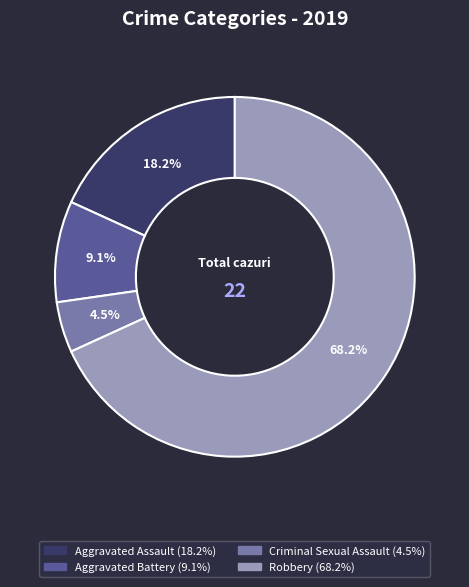

Combined, what portion of the pie is Criminal Sexual Assault and Aggravated Battery?

13.6%